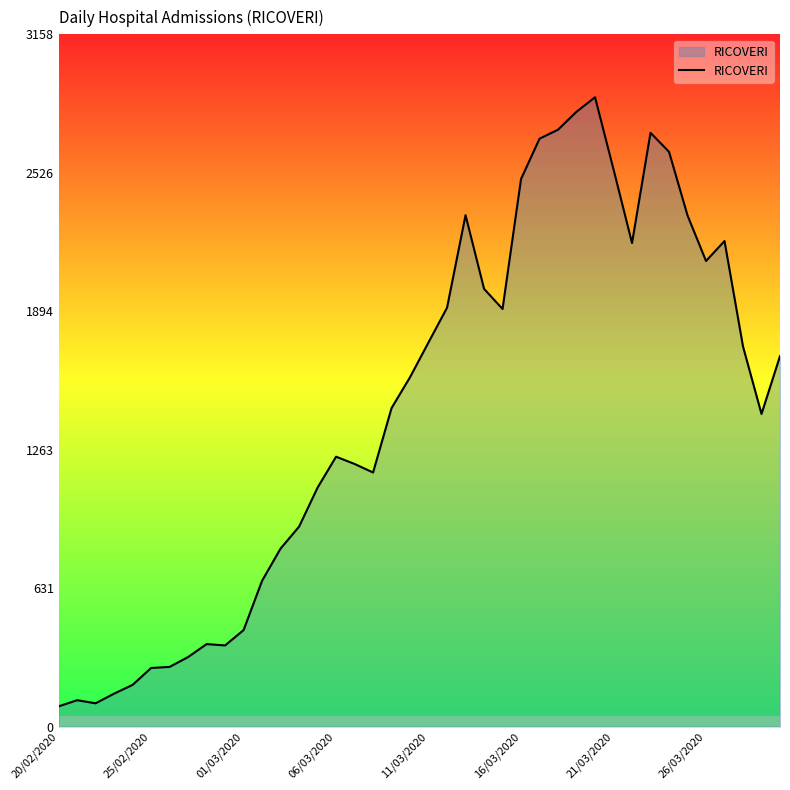

What is the difference between the second highest and second lowest values?

2699